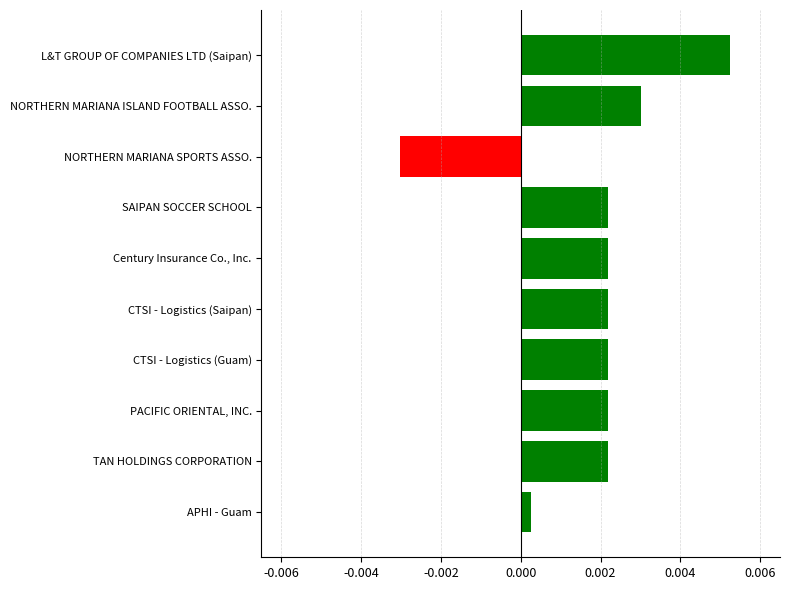

Which category has the highest value across all series?

L&T GROUP OF COMPANIES LTD (Saipan)